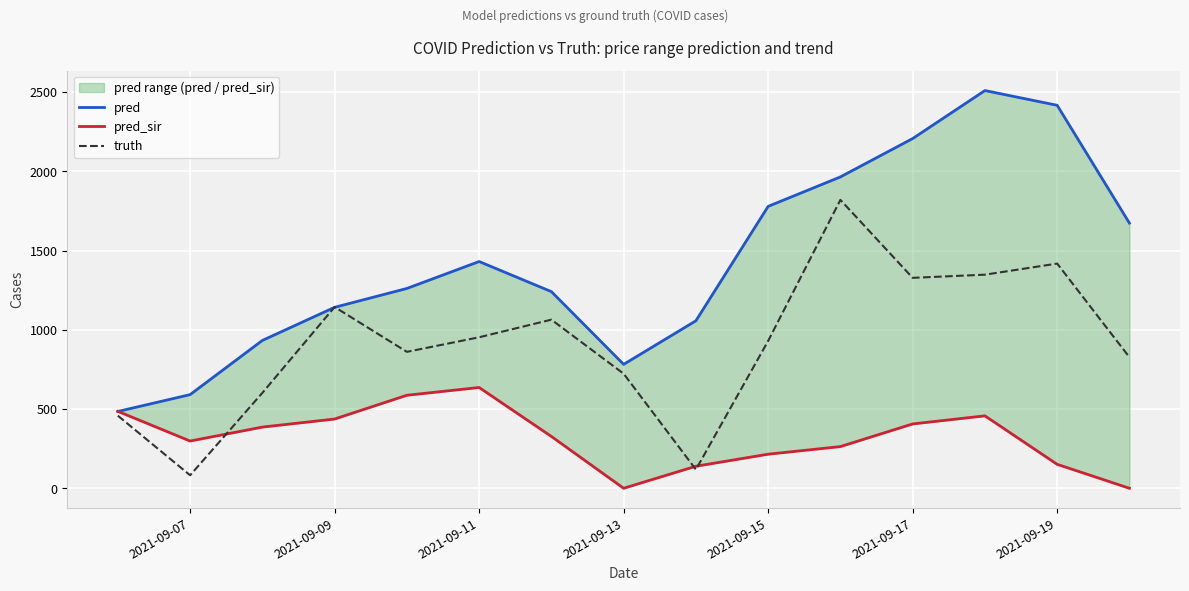

In pred_sir, how many points are higher than both neighbors (excluding endpoints)?

2